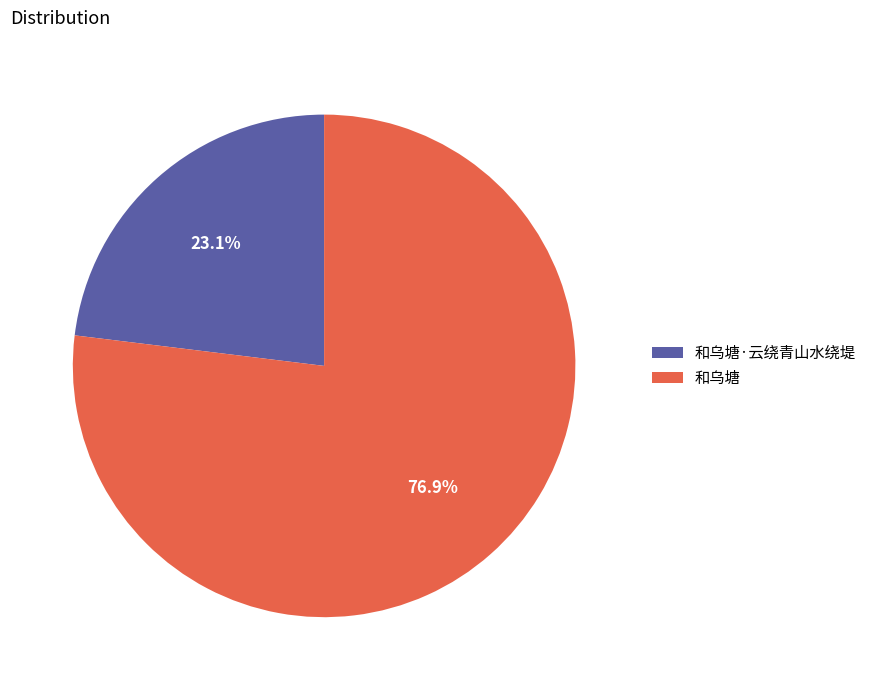

Which category has the biggest portion of the pie?

和乌塘